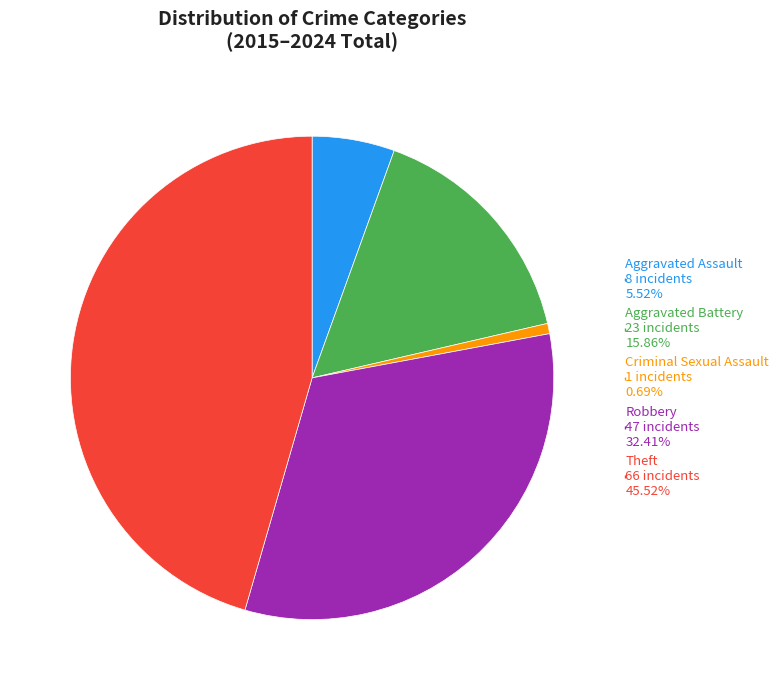

What is the largest slice in the pie chart?

Theft